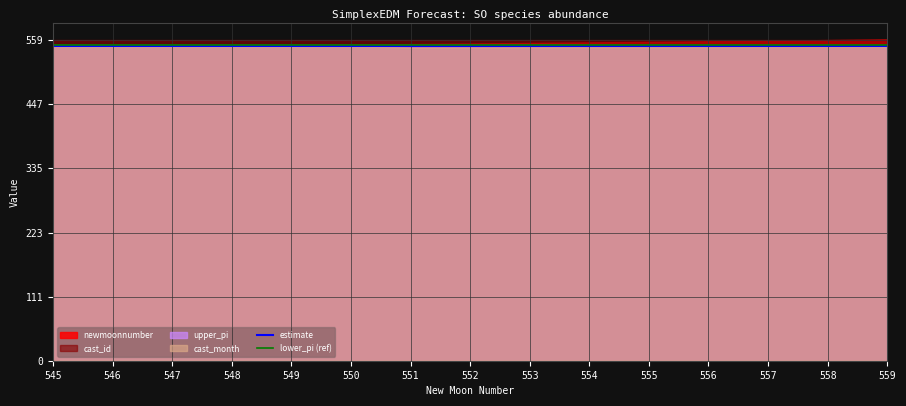

List the labels in order of lower_pi (ref) value, smallest first.

545, 546, 547, 548, 549, 550, 551, 552, 553, 554, 555, 556, 557, 558, 559